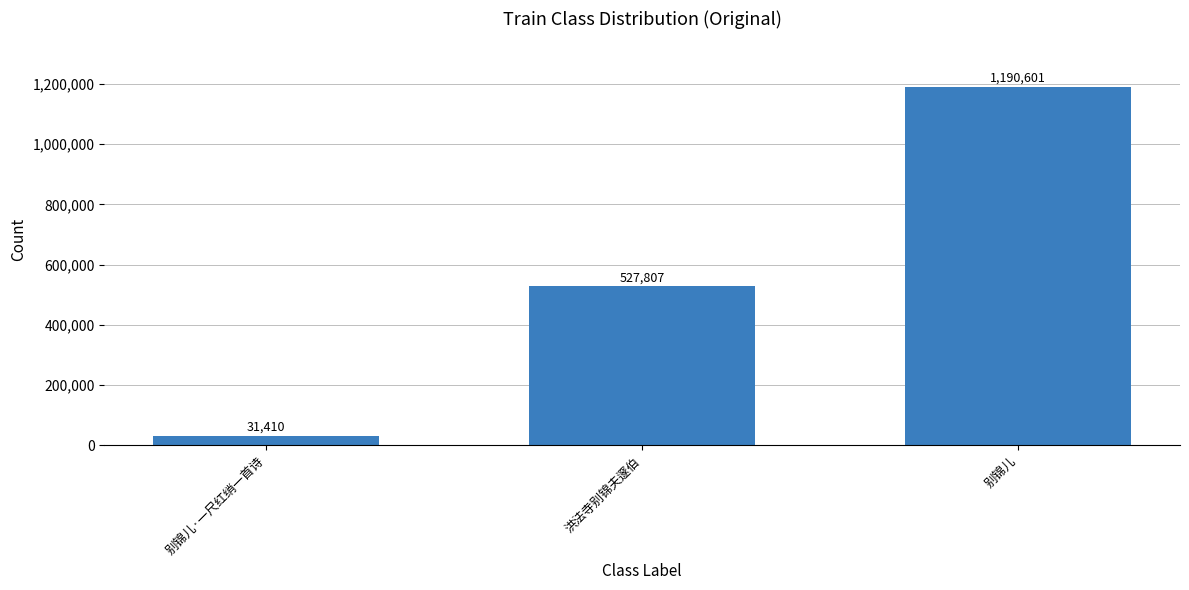

What is the label of the 2nd bar from the left?

洪法寺别锦夫邃伯